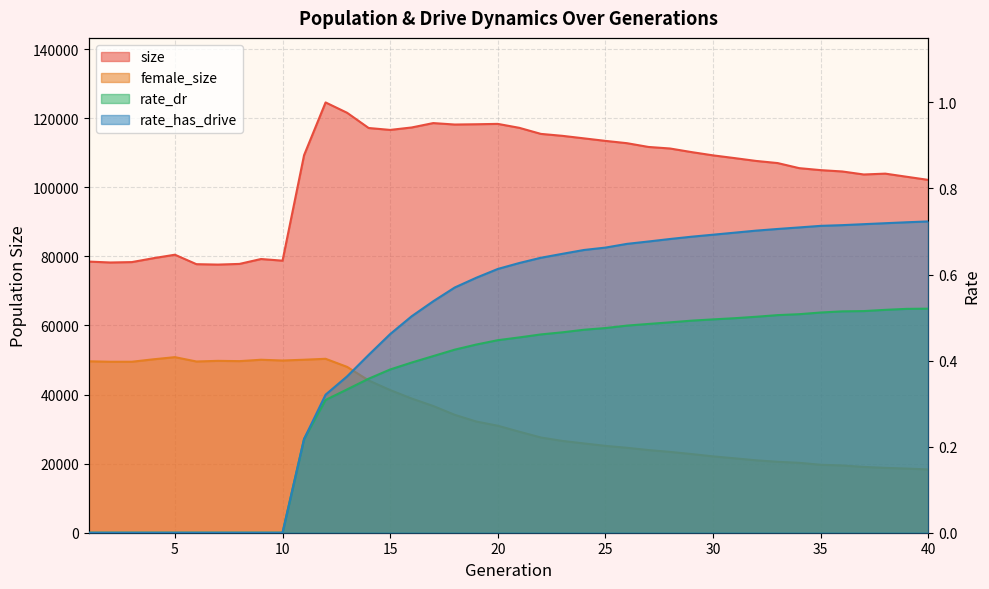

Rank the categories by size value from lowest to highest.

7, 6, 8, 2, 3, 1, 10, 9, 4, 5, 40, 39, 37, 38, 36, 35, 34, 33, 32, 31, 30, 11, 29, 28, 27, 26, 25, 24, 23, 22, 15, 14, 21, 16, 18, 19, 20, 17, 13, 12